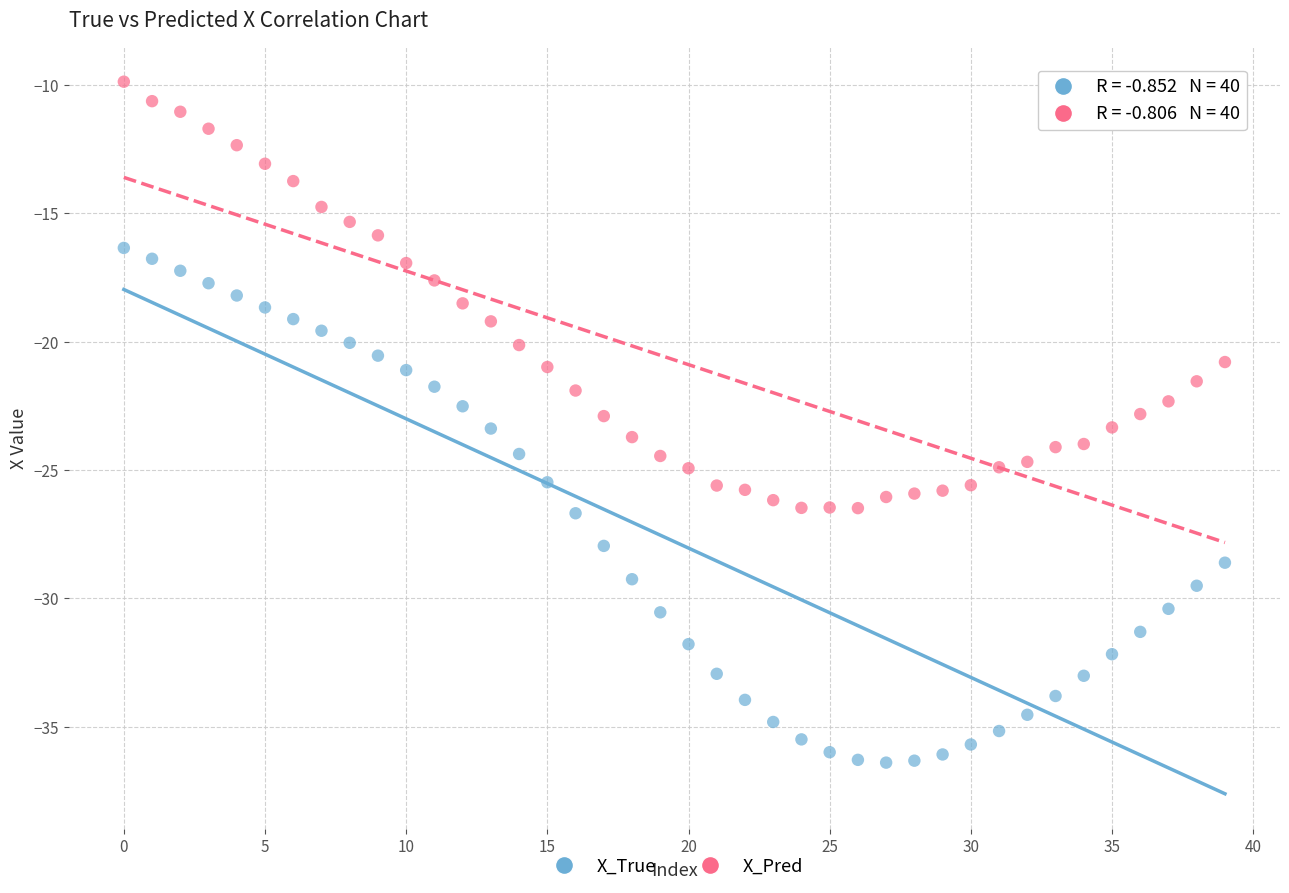

Across all data points, what is the range of Y values (max minus min)?

26.5